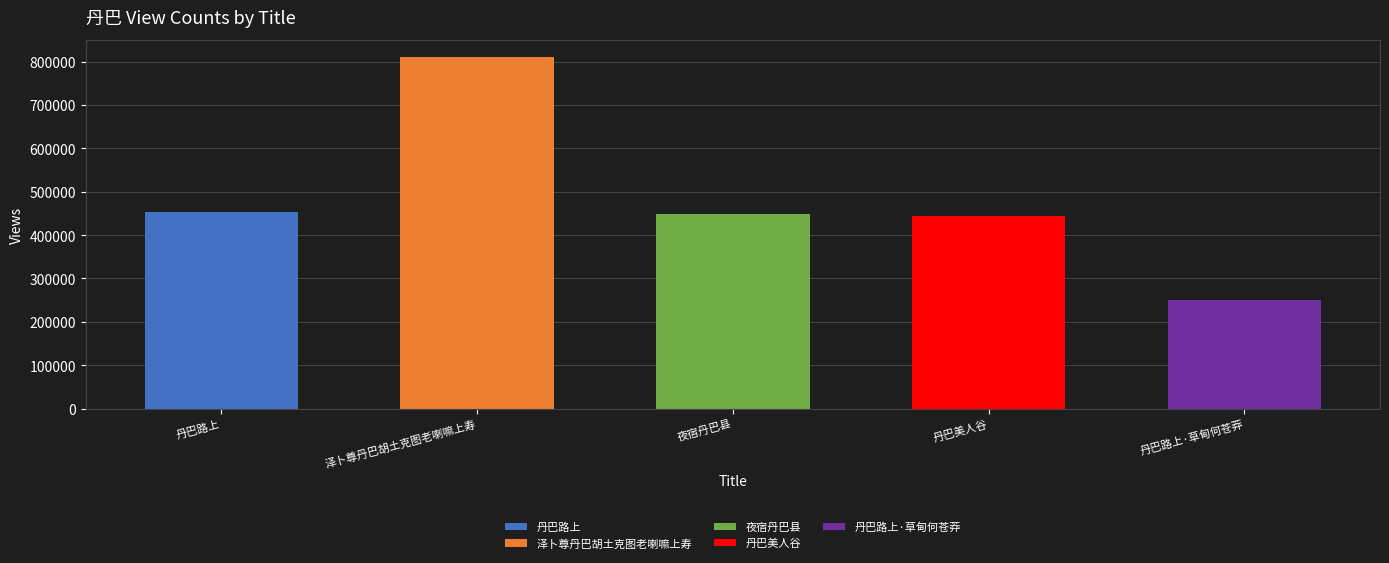

Rank the categories by value from highest to lowest.

泽卜尊丹巴胡土克图老喇嘛上寿, 丹巴路上, 夜宿丹巴县, 丹巴美人谷, 丹巴路上·草甸何苍莽